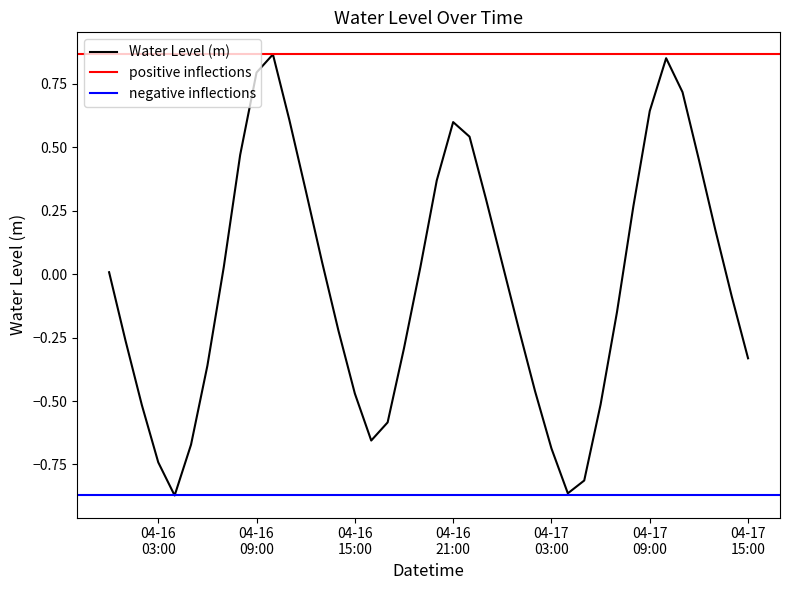

At which category does the data reach its first local valley?

2025-04-16 04:00:00